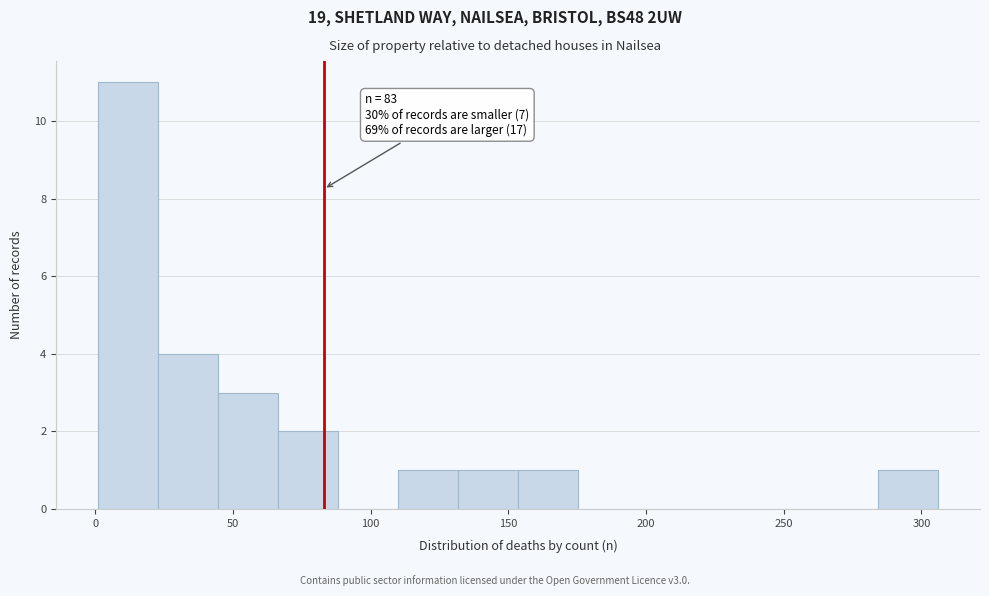

Over which range of the x-axis is the bar tallest?

0 to 25